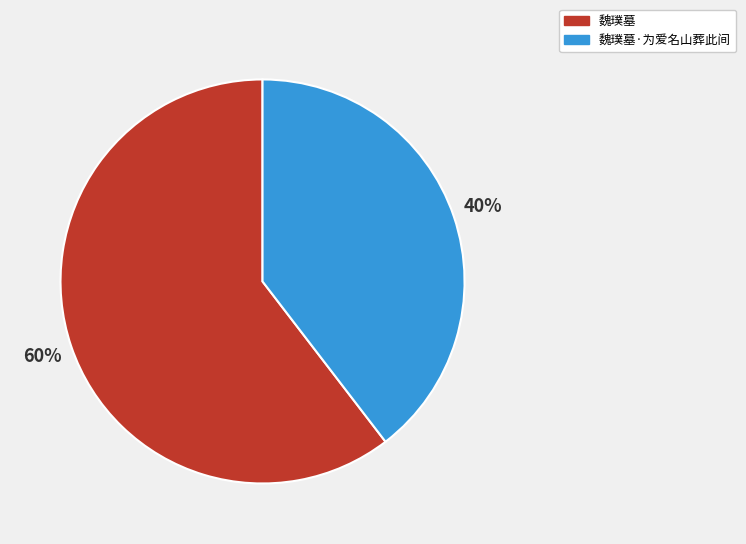

To the nearest percent, what is the average slice percentage?

50%